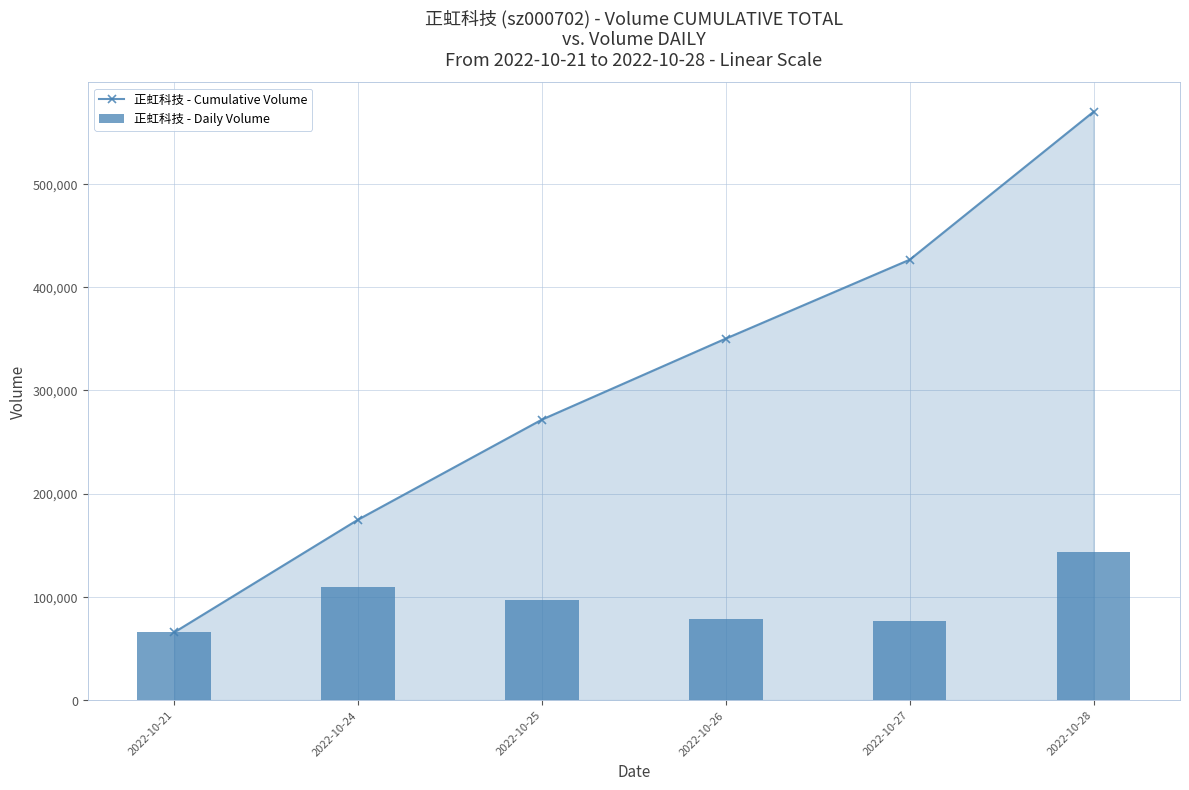

What are all the series names shown in the legend?

正虹科技 - Cumulative Volume, 正虹科技 - Daily Volume